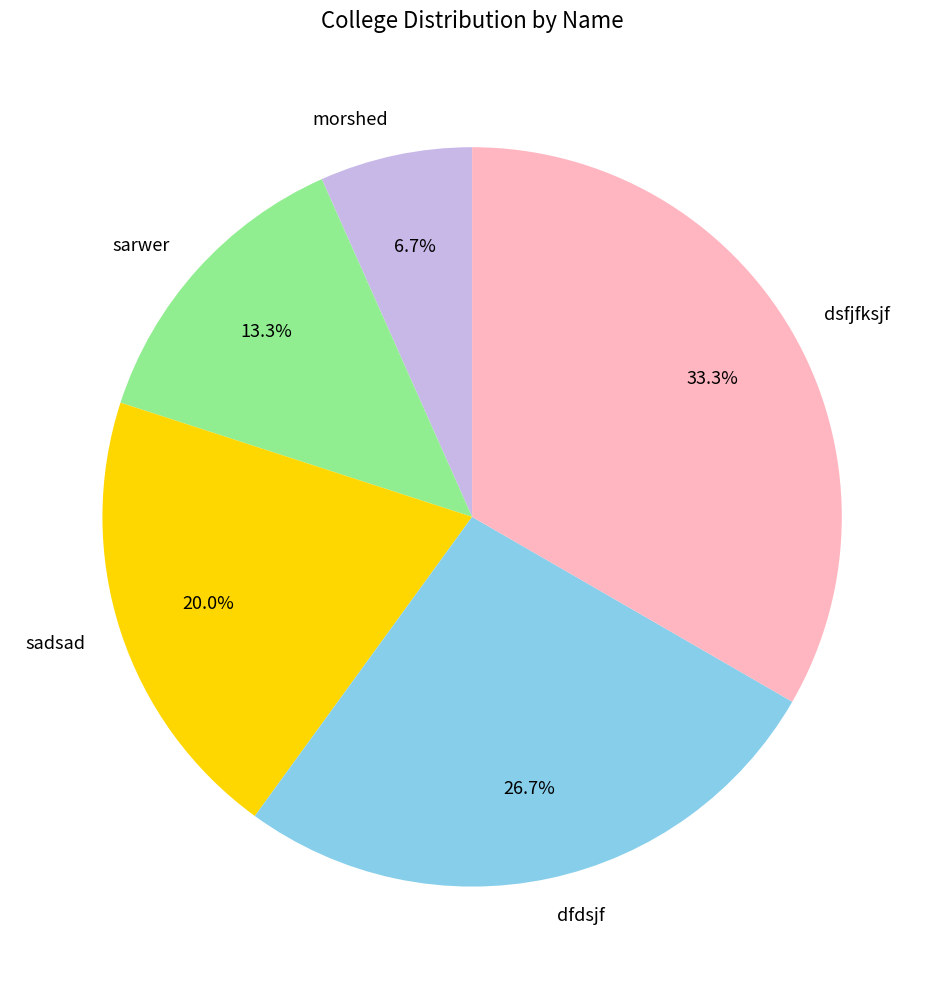

How many segments does this pie chart have?

5